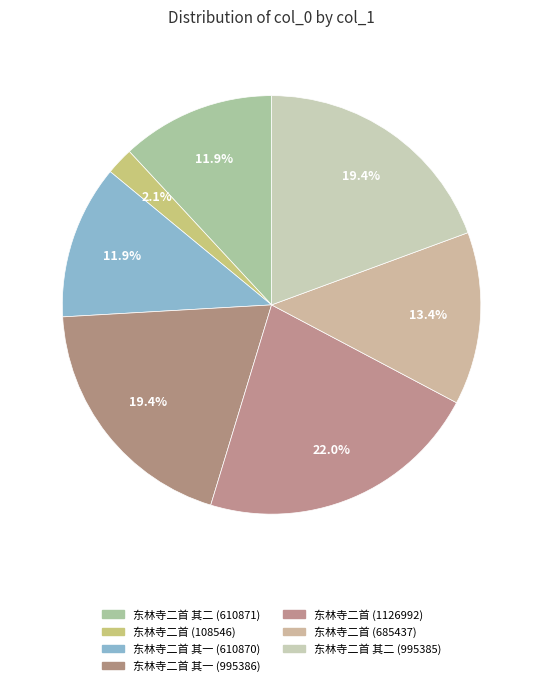

The 东林寺二首 其二 (610871) slice represents 12% of the pie. True or false?

True